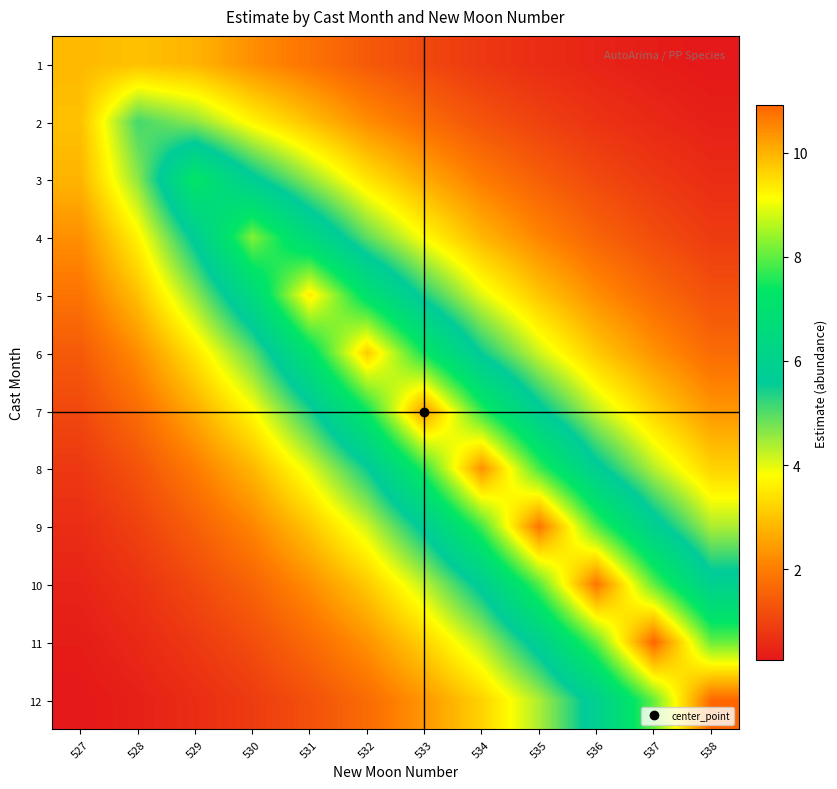

Reading left to right, list all the values displayed in this chart.

1: 527=2.8	528=2.9	529=2.8	530=2.3	531=1.8	532=1.4	533=1.1	534=0.8	535=0.6	536=0.5	537=0.3	538=0.3
2: 527=2.9	528=5.1	529=4.6	530=3.7	531=2.9	532=2.2	533=1.7	534=1.3	535=1.0	536=0.7	537=0.5	538=0.4
3: 527=2.8	528=4.6	529=7.3	530=5.8	531=4.6	532=3.5	533=2.6	534=2.0	535=1.5	536=1.1	537=0.8	538=0.6
4: 527=2.3	528=3.7	529=5.8	530=8.2	531=6.5	532=4.9	533=3.8	534=2.8	535=2.1	536=1.6	537=1.2	538=0.9
5: 527=1.8	528=2.9	529=4.6	530=6.5	531=9.4	532=7.1	533=5.4	534=4.0	535=3.0	536=2.2	537=1.7	538=1.2
6: 527=1.4	528=2.2	529=3.5	530=4.9	531=7.1	532=9.7	533=7.4	534=5.5	535=4.2	536=3.1	537=2.3	538=1.7
7: 527=1.1	528=1.7	529=2.6	530=3.8	531=5.4	532=7.4	533=10.3	534=7.7	535=5.8	536=4.3	537=3.2	538=2.4
8: 527=0.8	528=1.3	529=2.0	530=2.8	531=4.0	532=5.5	533=7.7	534=10.4	535=7.8	536=5.8	537=4.3	538=3.2
9: 527=0.6	528=1.0	529=1.5	530=2.1	531=3.0	532=4.2	533=5.8	534=7.8	535=10.7	536=7.9	537=5.9	538=4.4
10: 527=0.5	528=0.7	529=1.1	530=1.6	531=2.2	532=3.1	533=4.3	534=5.8	535=7.9	536=10.7	537=8.0	538=5.9
11: 527=0.3	528=0.5	529=0.8	530=1.2	531=1.7	532=2.3	533=3.2	534=4.3	535=5.9	536=8.0	537=10.9	538=8.1
12: 527=0.3	528=0.4	529=0.6	530=0.9	531=1.2	532=1.7	533=2.4	534=3.2	535=4.4	536=5.9	537=8.1	538=10.9